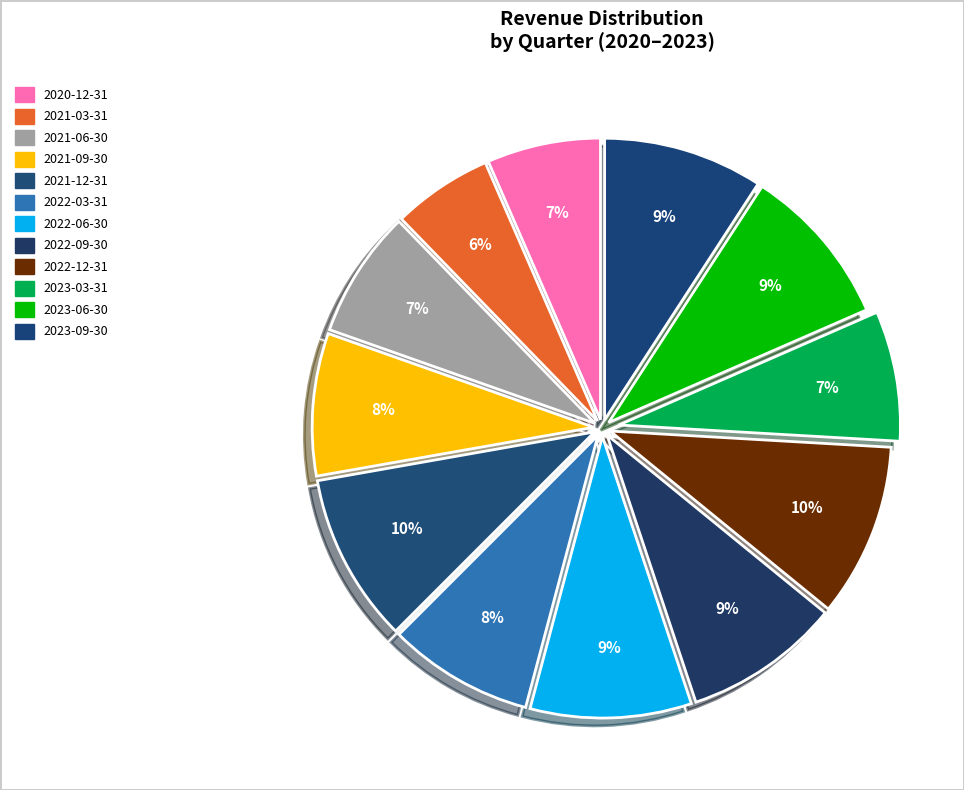

How many slices are in this pie chart?

12